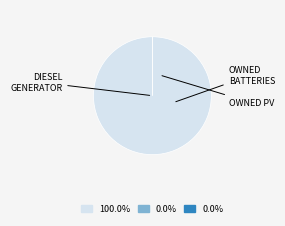

True or false: Owned Batteries accounts for 1% of the total.

False